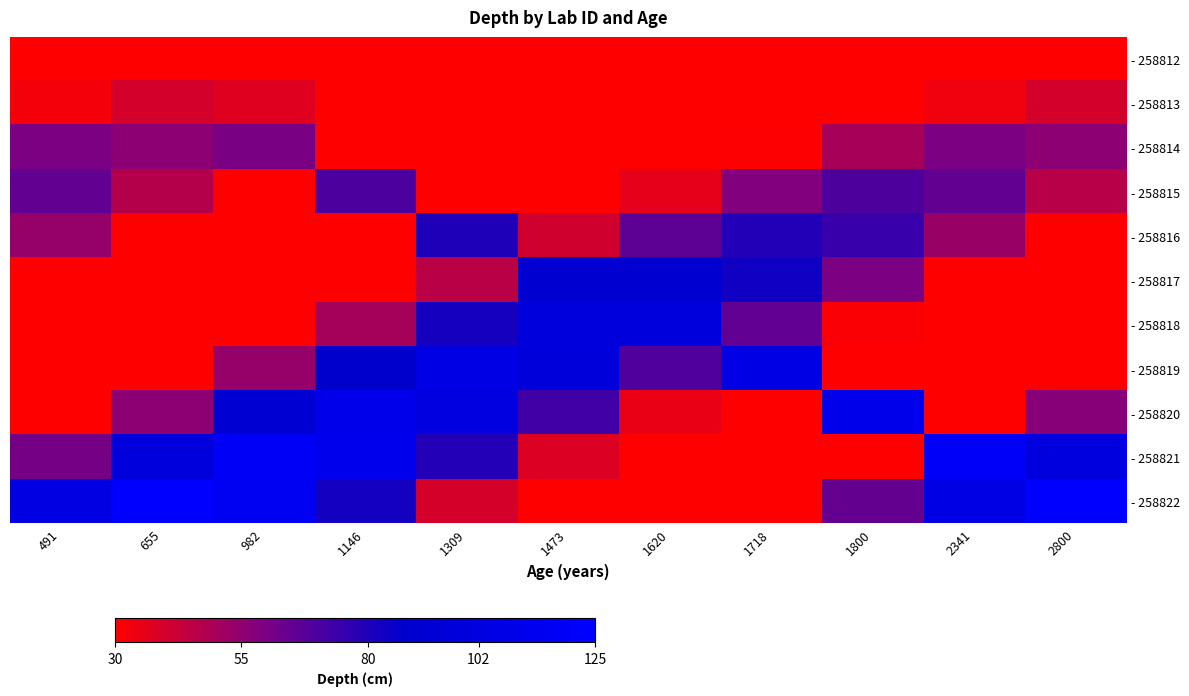

Rank the series by their maximum value, from lowest to highest.

- 258812, - 258813, - 258814, - 258815, - 258816, - 258817, - 258818, - 258819, - 258820, - 258821, - 258822